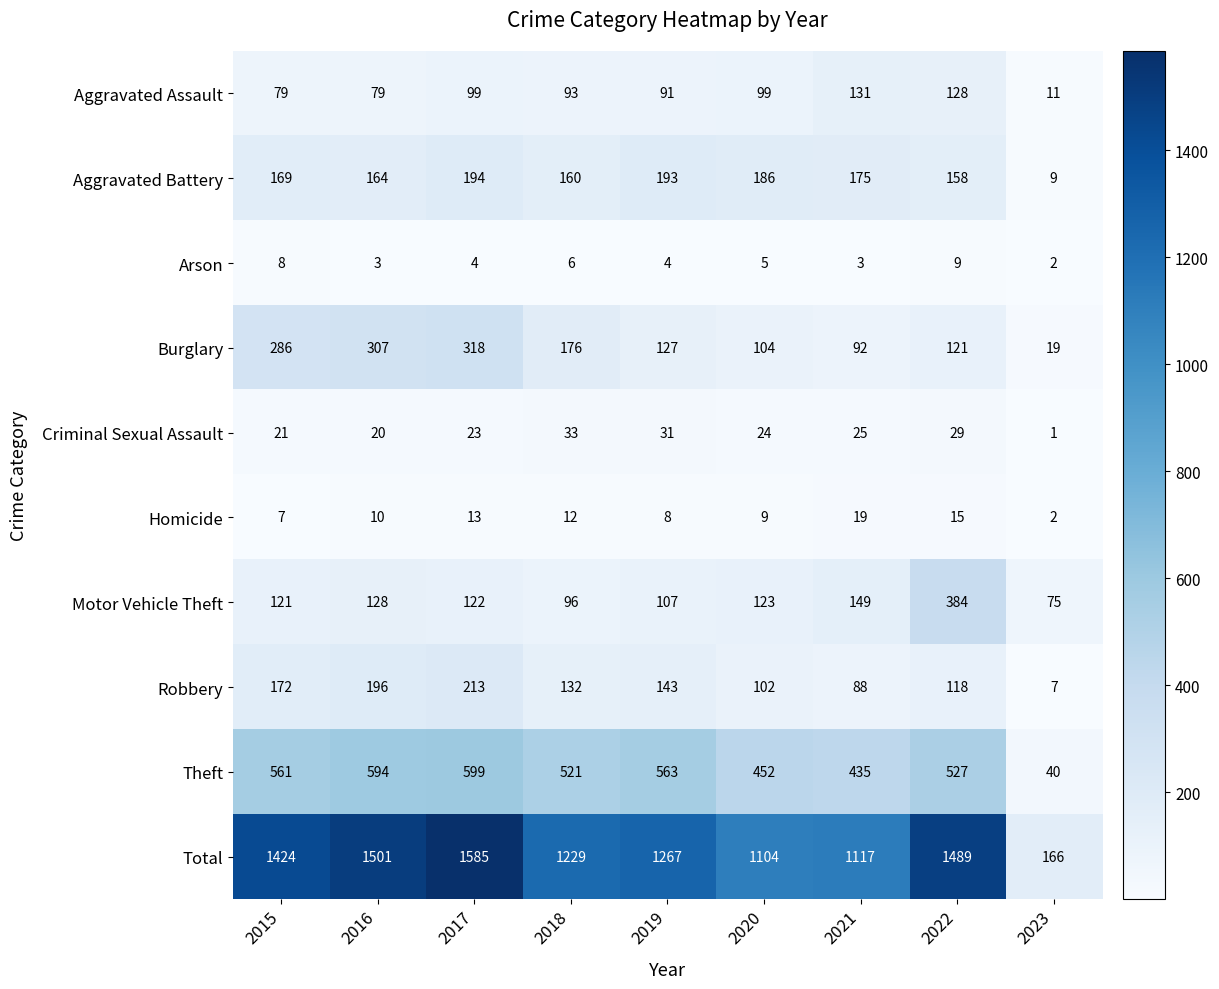

Between 2017 and 2021, which series saw the biggest shift?

Total